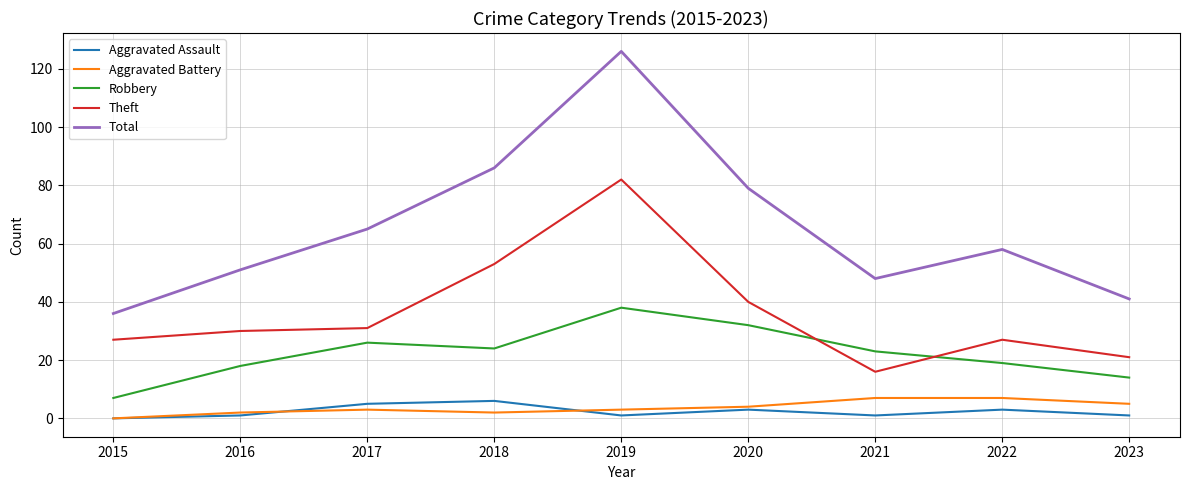

True or false: Total and Aggravated Battery cross at least once.

False